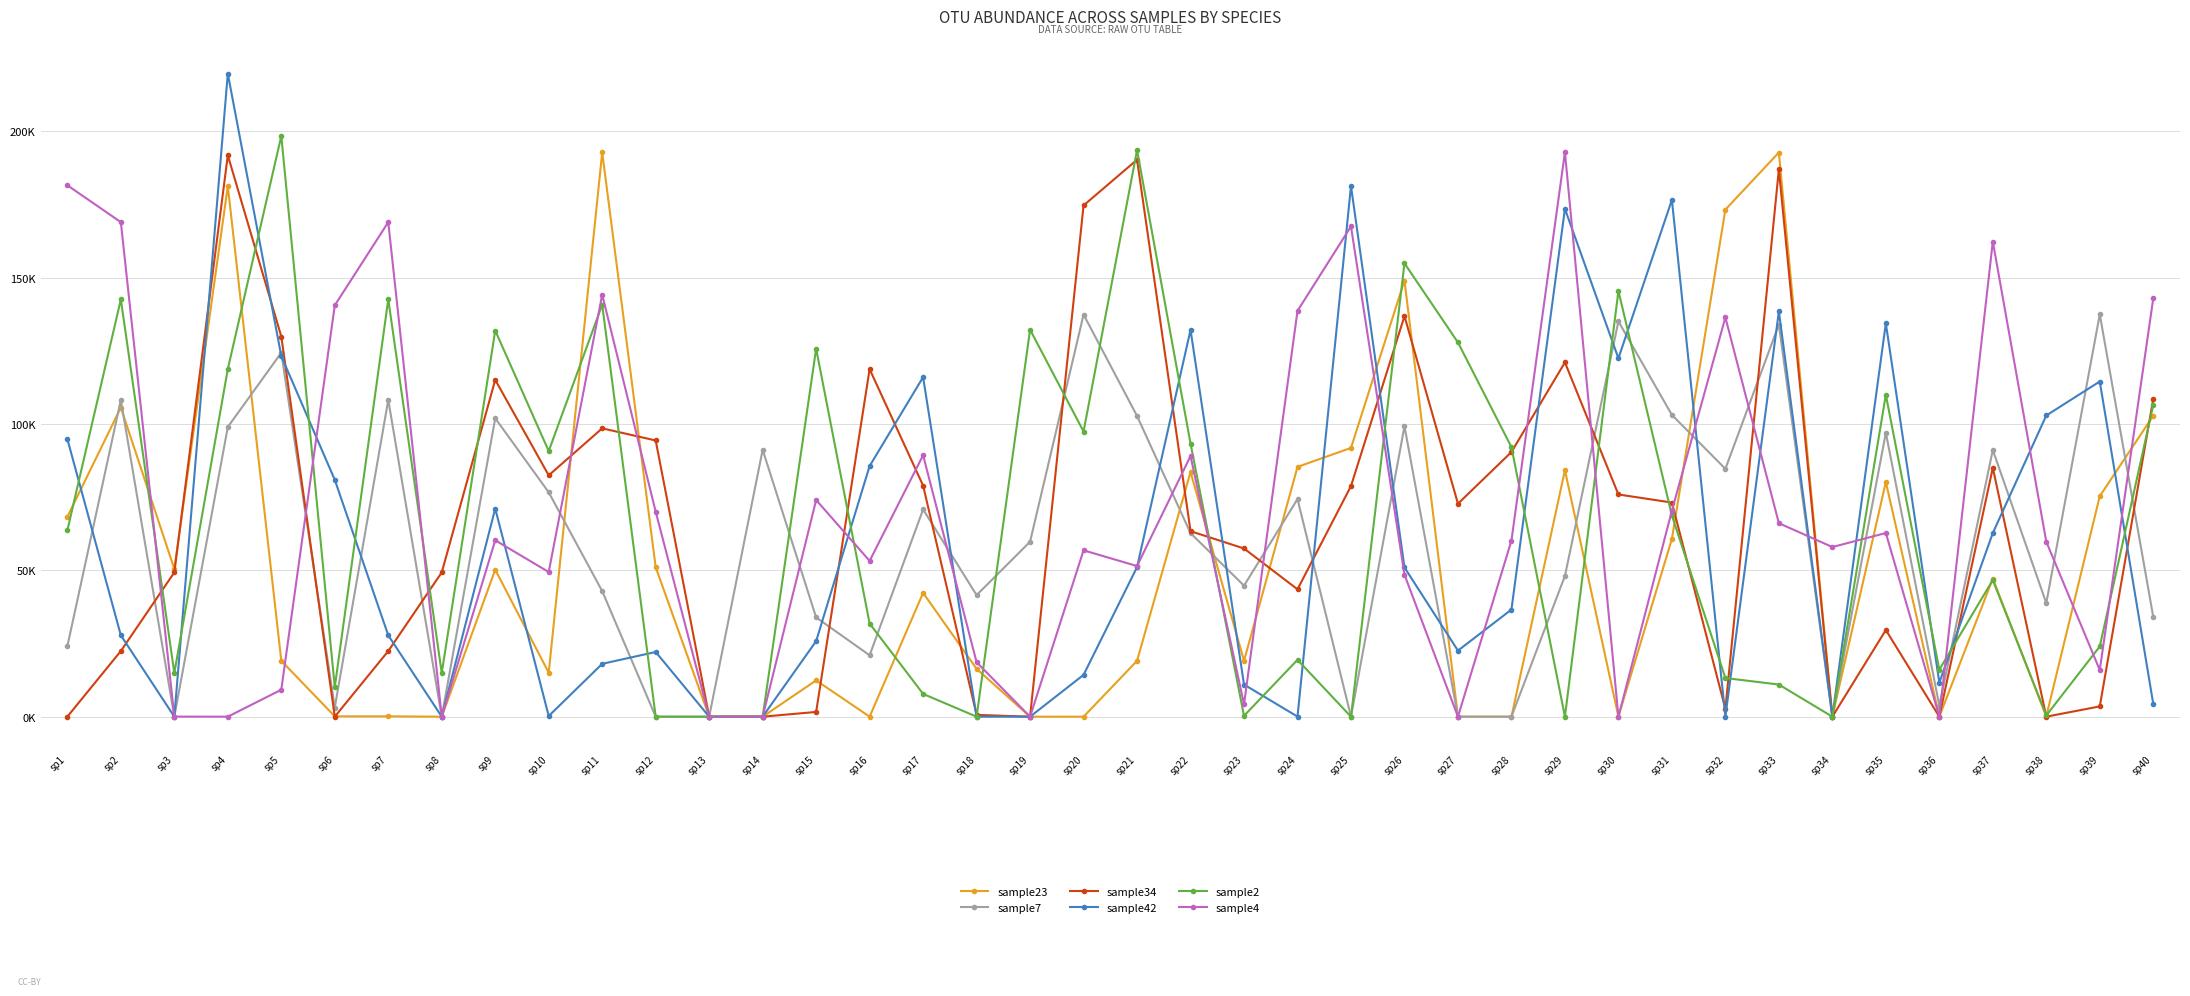

What are all the series names shown in the legend?

sample23, sample7, sample34, sample42, sample2, sample4